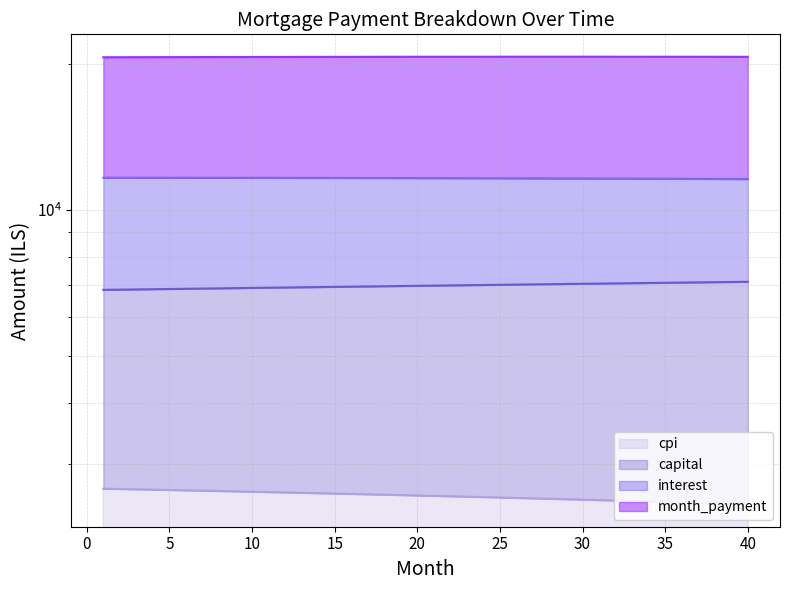

True or false: interest has more than 0 points higher than both neighbors.

False